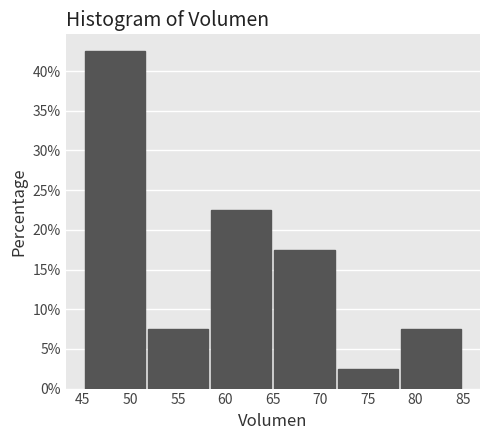

Reading left to right, list every bar in this chart as the range it spans on the x-axis followed by its height. Neither the bar edges nor the heights are printed on the chart, so give them approximately, as read against the axes.

45.0 to 51.5: 42.5
51.5 to 58.5: 7.5
58.5 to 65.0: 22.5
65.0 to 71.5: 17.5
71.5 to 78.5: 2.5
78.5 to 85.0: 7.5